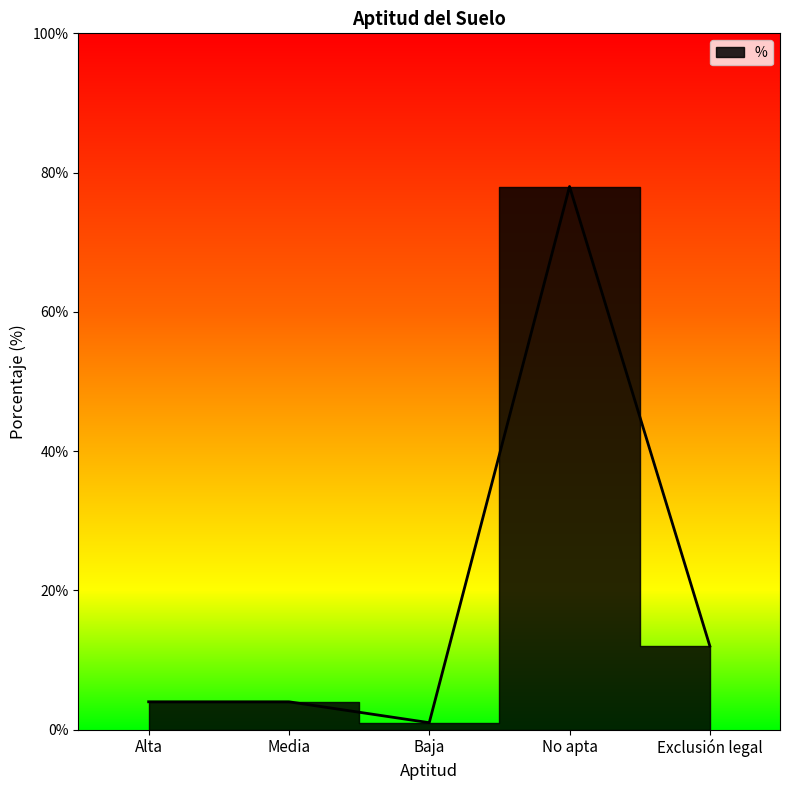

True or false: the data shows 1 at Baja.

True